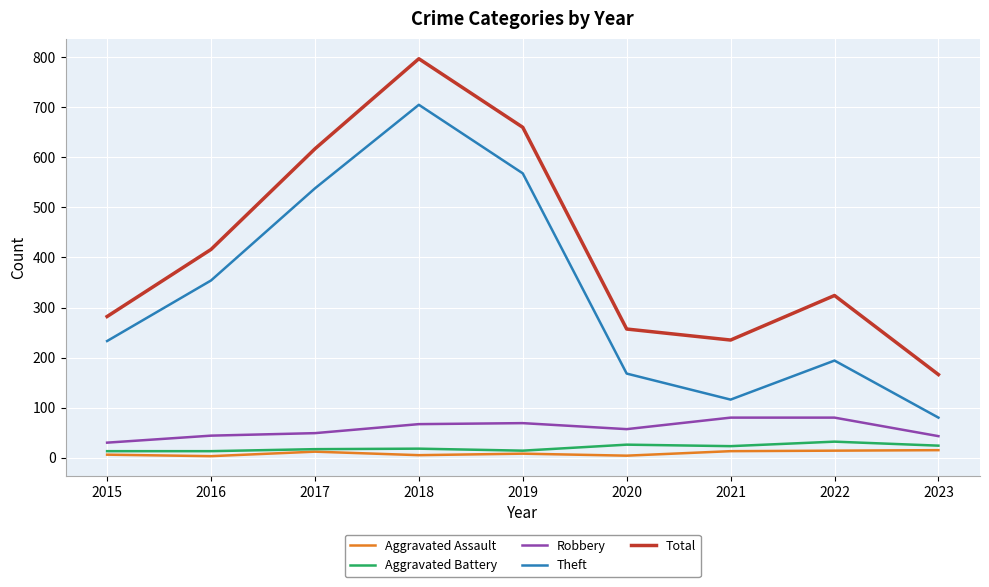

What is the sum of the Theft values at 2017 and 2022?

732